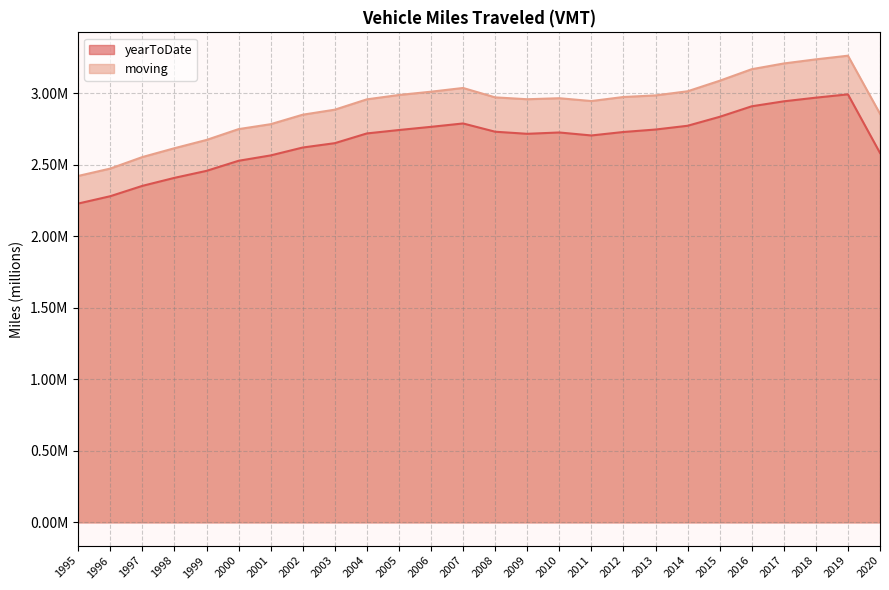

True or false: moving and yearToDate cross at least once.

False